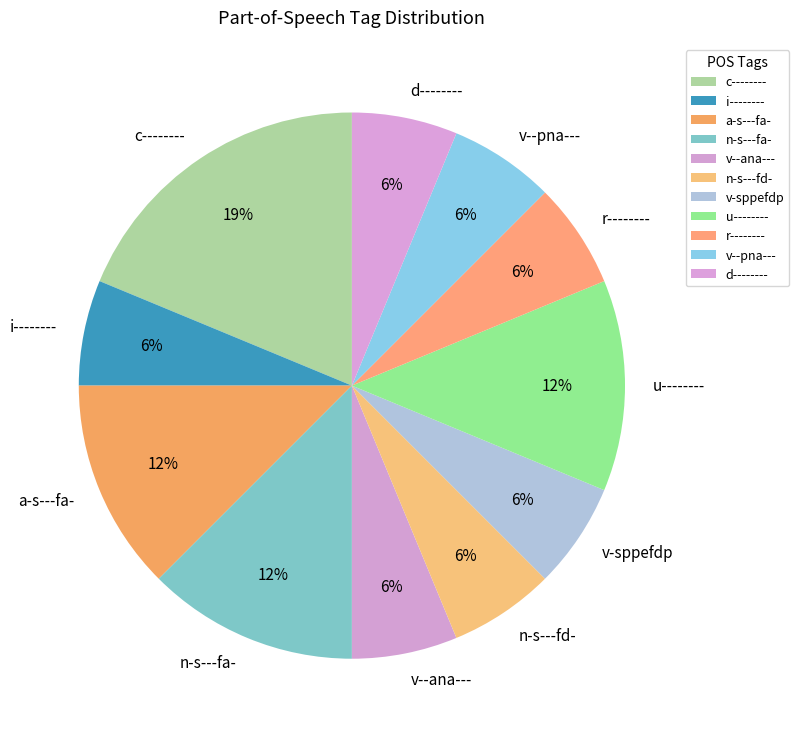

What is the largest slice in the pie chart?

c--------